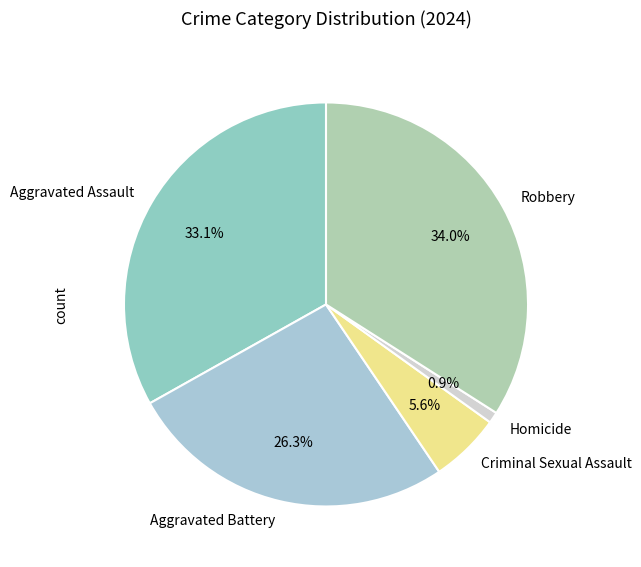

To the nearest percent, what is the difference between the largest and smallest slice percentages?

33%